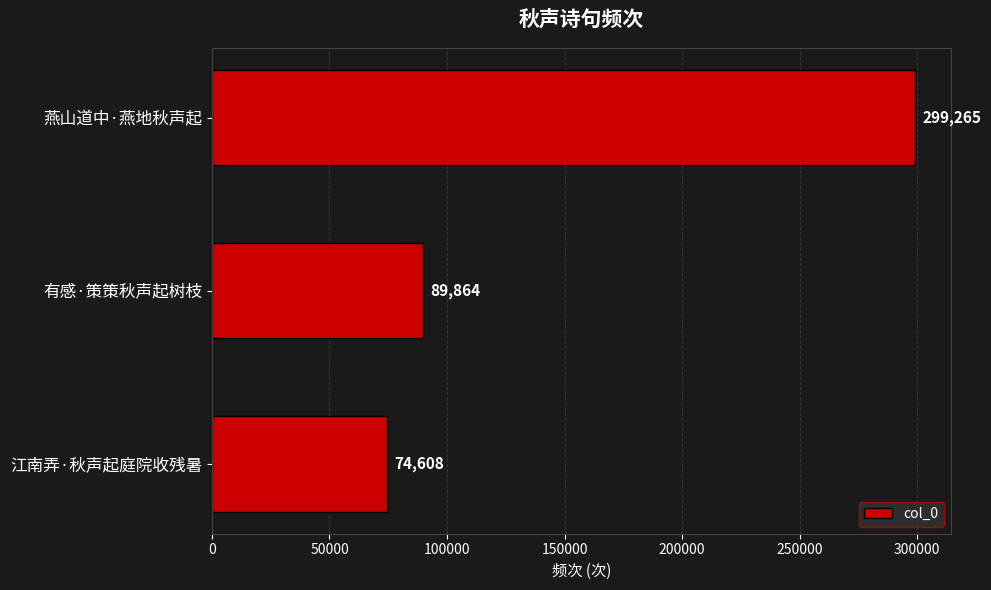

What is the average value?

154579